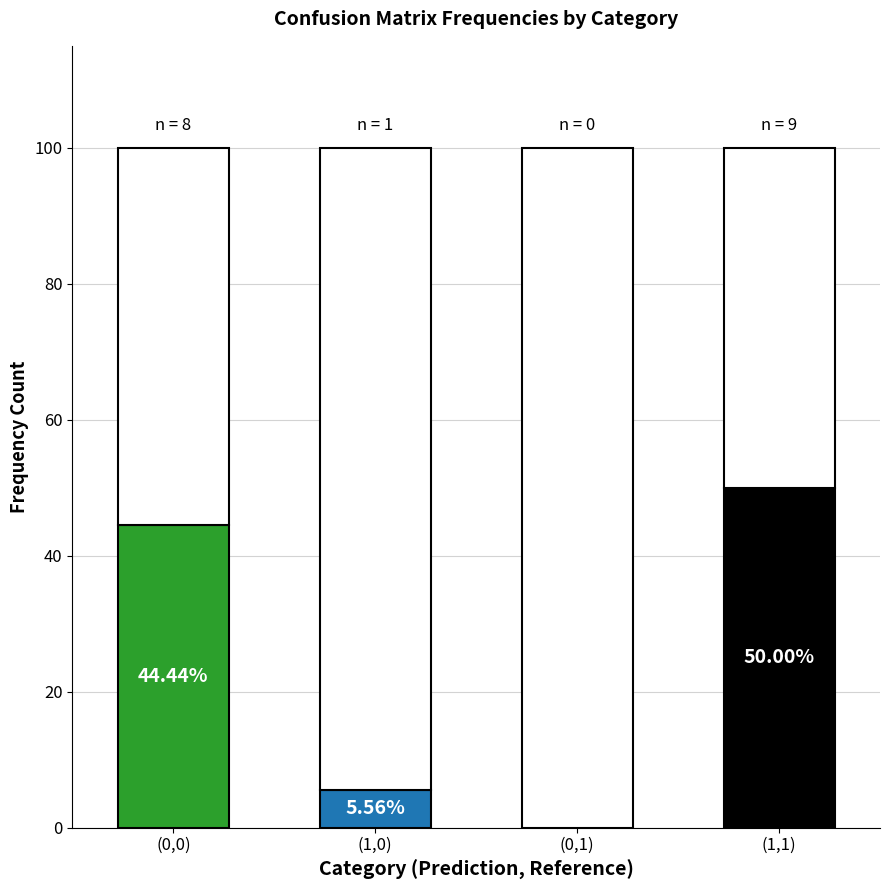

What is the difference between the values at (1,1) and (0,1)?

50.0